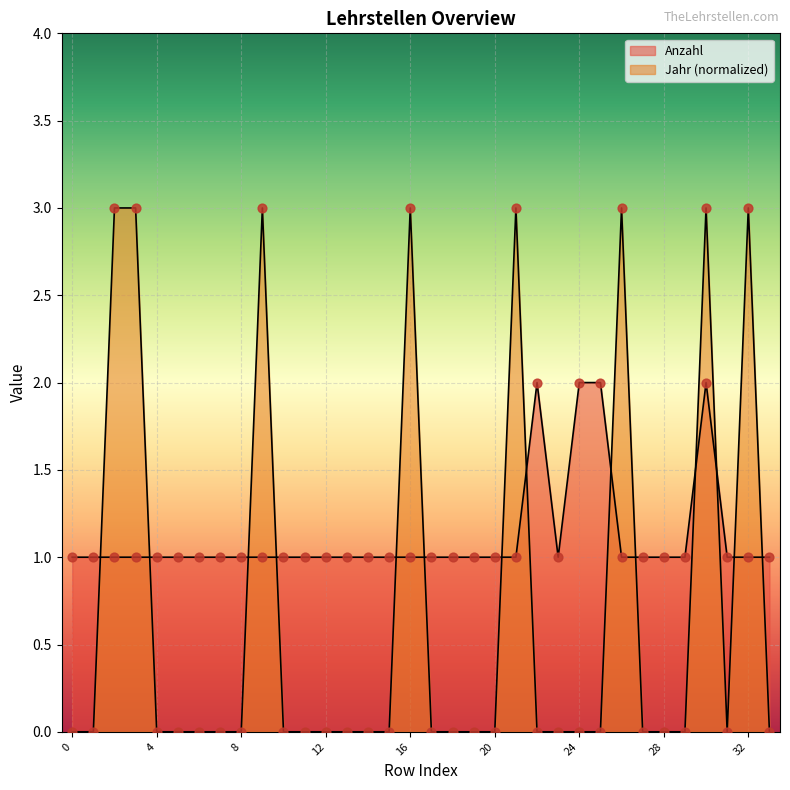

What are all the series names shown in the legend?

Anzahl, Jahr